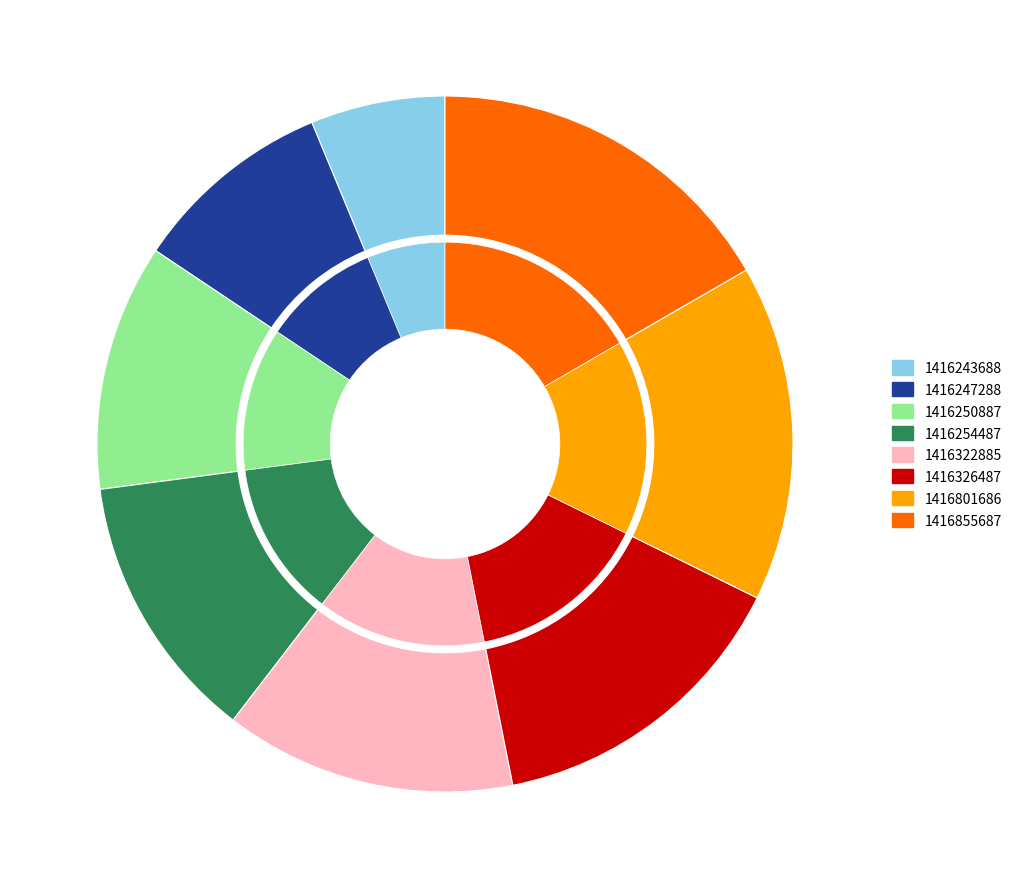

Which slice is the smallest?

1416243688